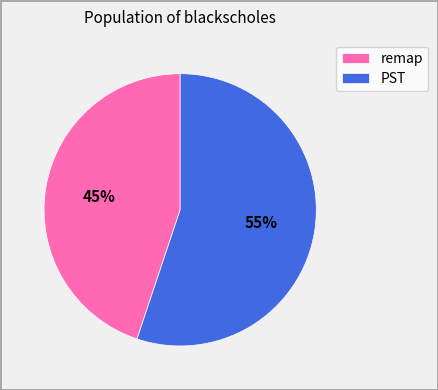

The remap slice represents 45% of the pie. True or false?

True